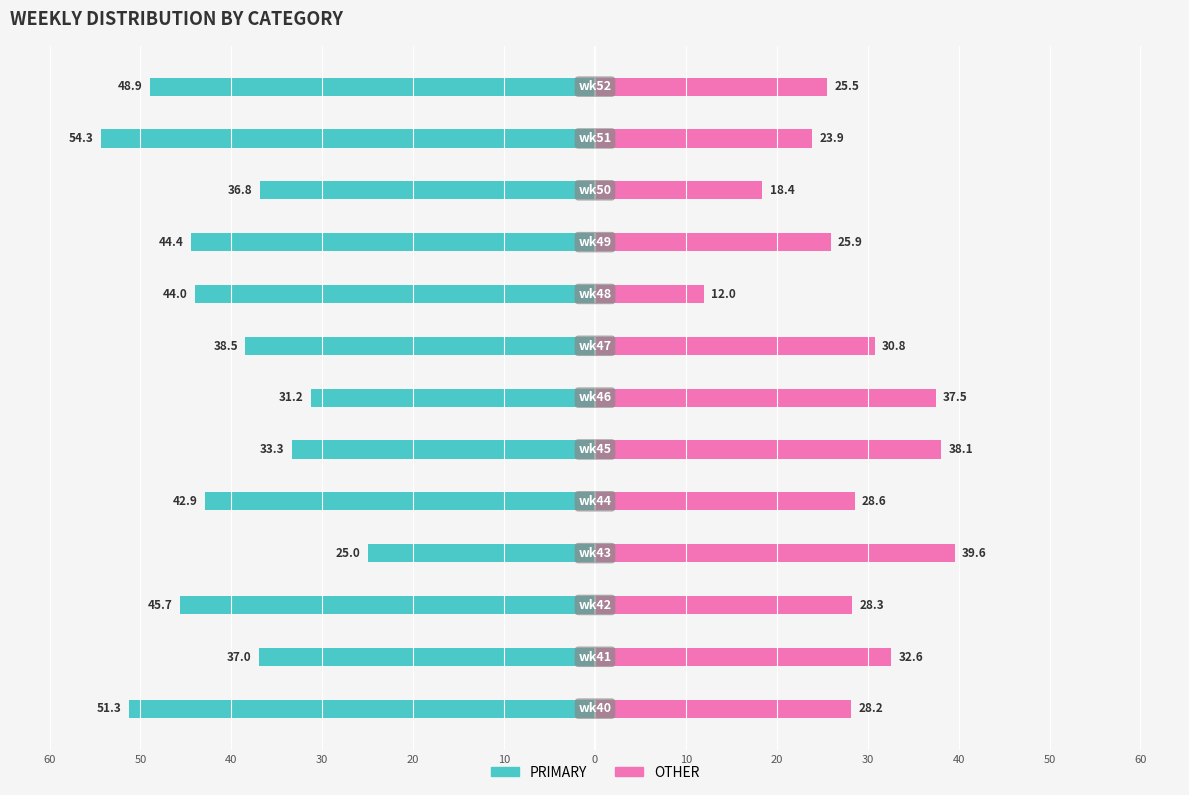

What are all the series names shown in the legend?

PRIMARY, OTHER